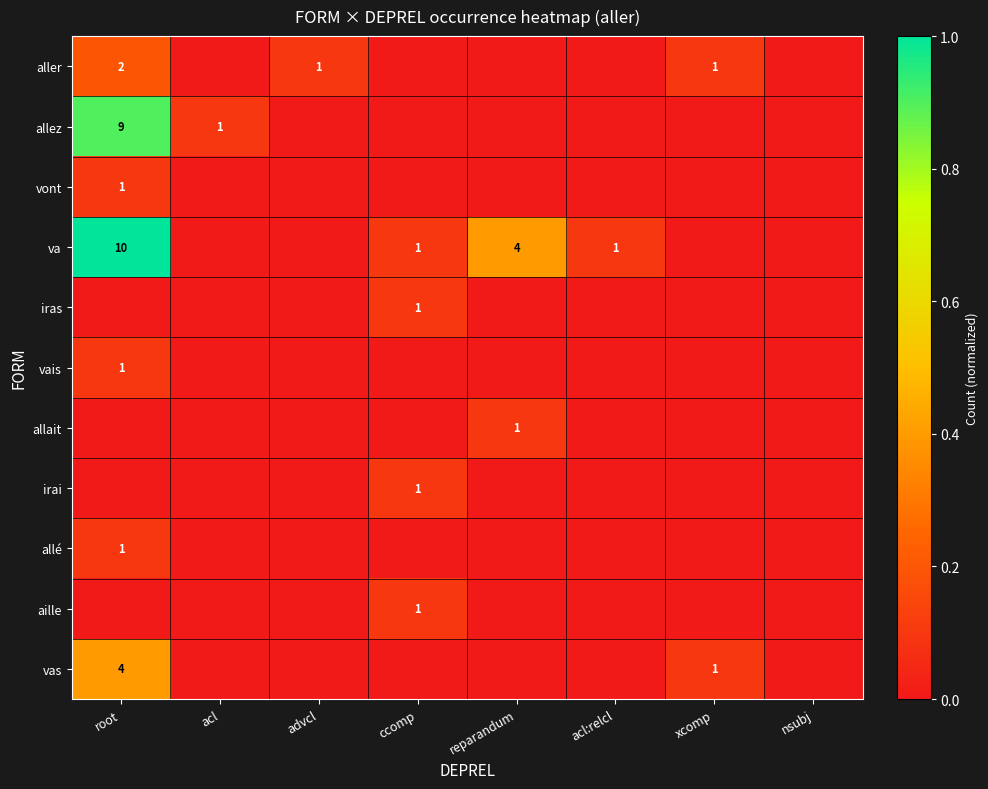

What is the sum of the va values at reparandum and root?

14